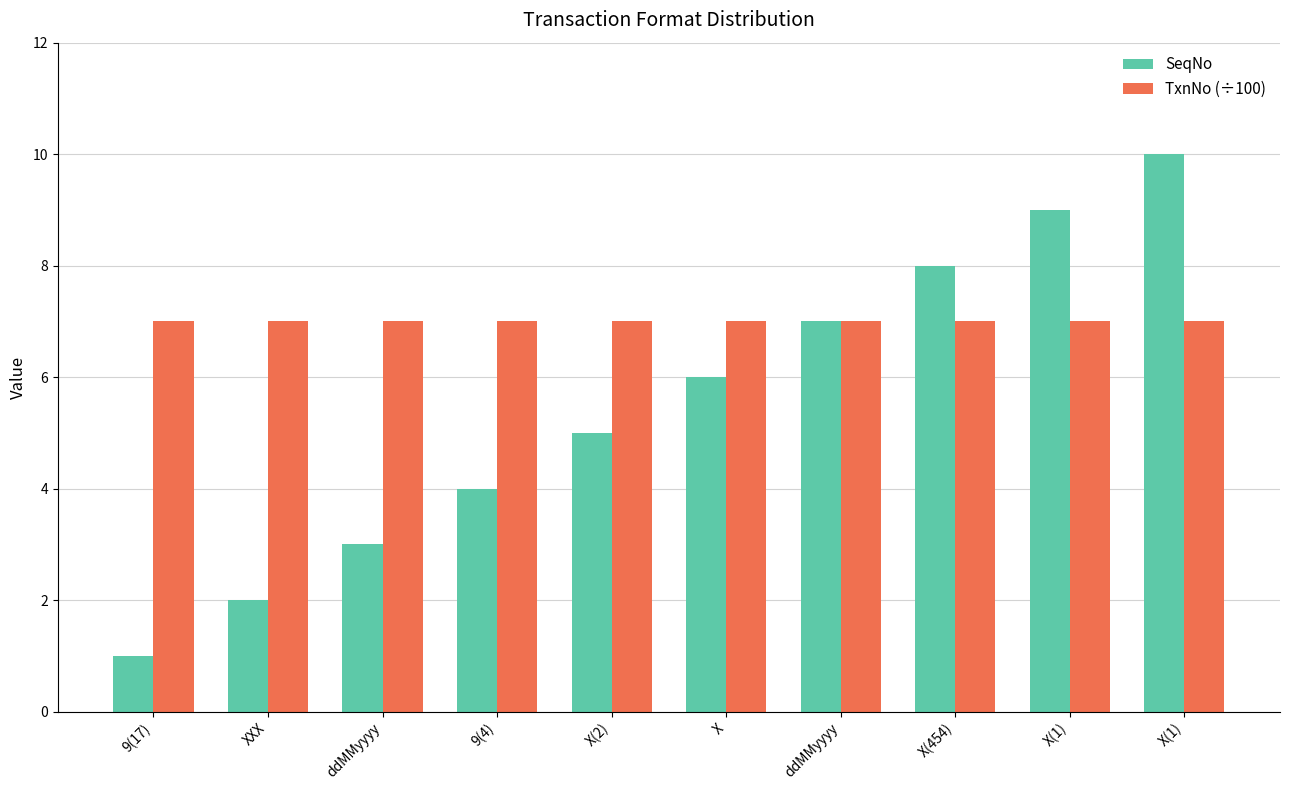

Reading left to right, transcribe all the data shown in this chart.

SeqNo: 9(17)=1	XXX=2	ddMMyyyy=3	9(4)=4	X(2)=5	X=6	ddMMyyyy=7	X(454)=8	X(1)=9	X(1)=10
TxnNo (÷100): 9(17)=7	XXX=7	ddMMyyyy=7	9(4)=7	X(2)=7	X=7	ddMMyyyy=7	X(454)=7	X(1)=7	X(1)=7